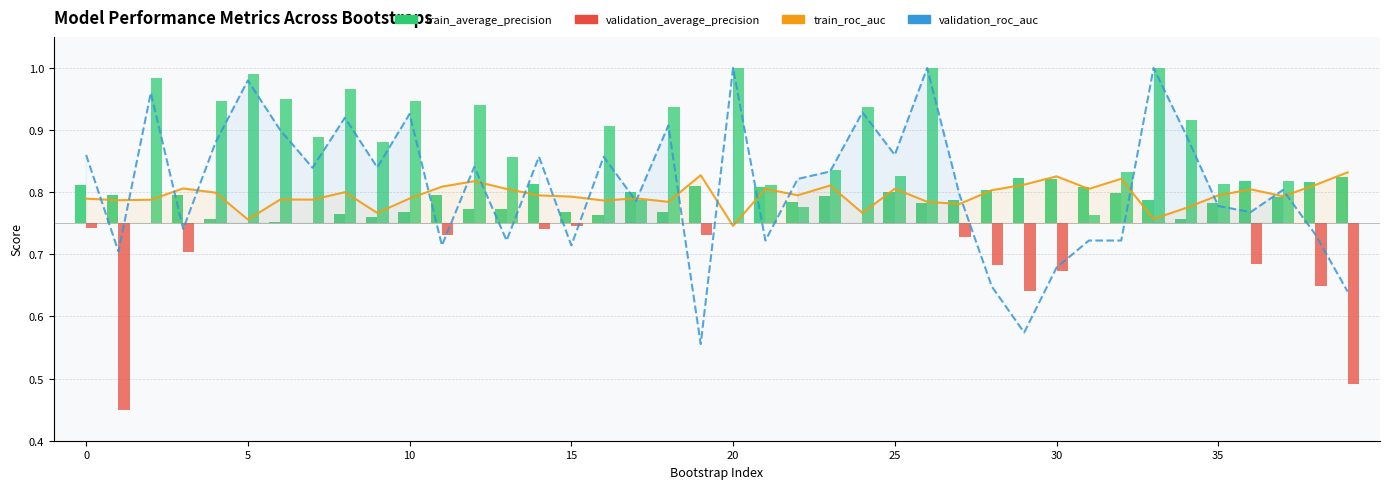

Which series has the widest spread of values?

validation_roc_auc